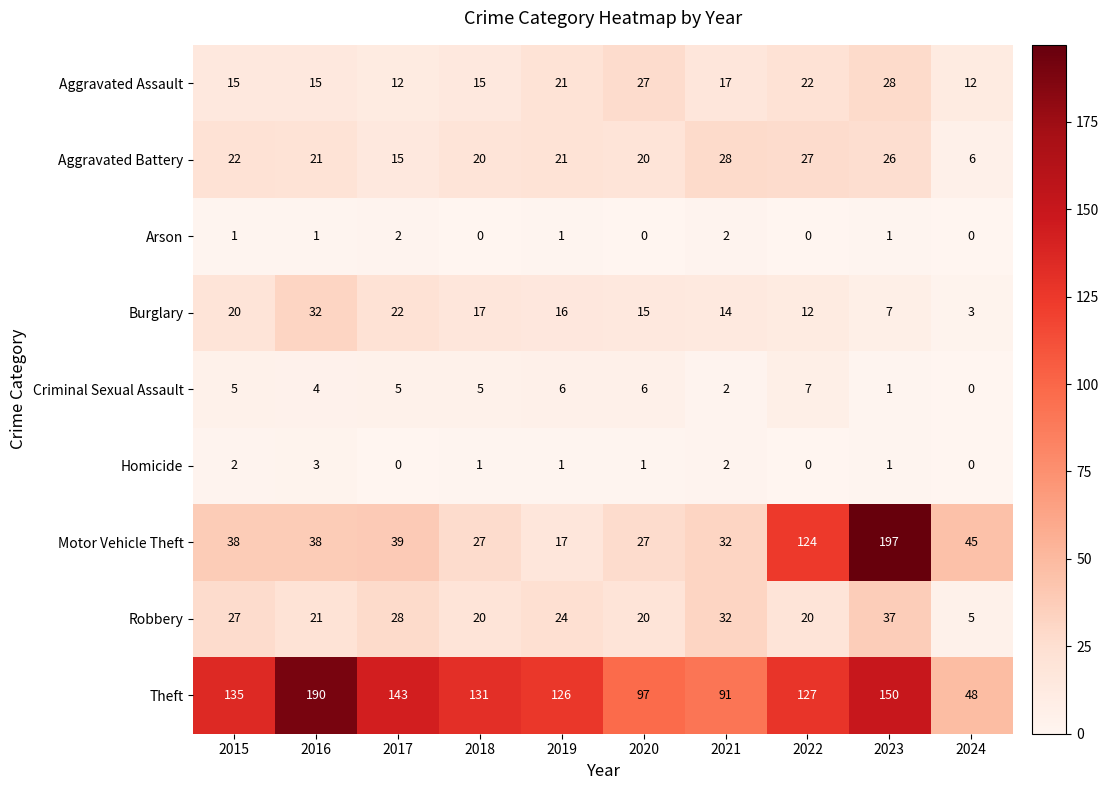

Which series has the largest total across all categories?

Theft